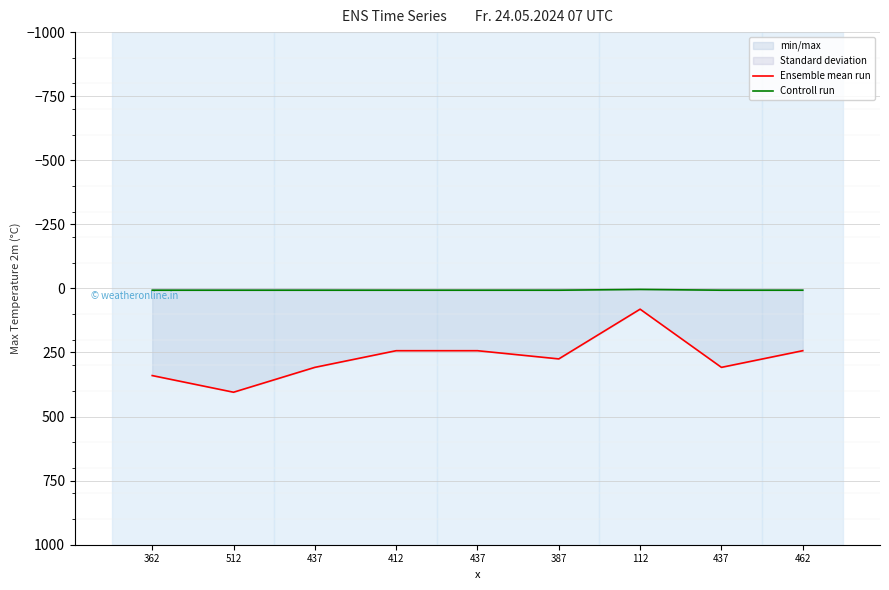

The value of Controll run at 437 is 7. True or false?

True